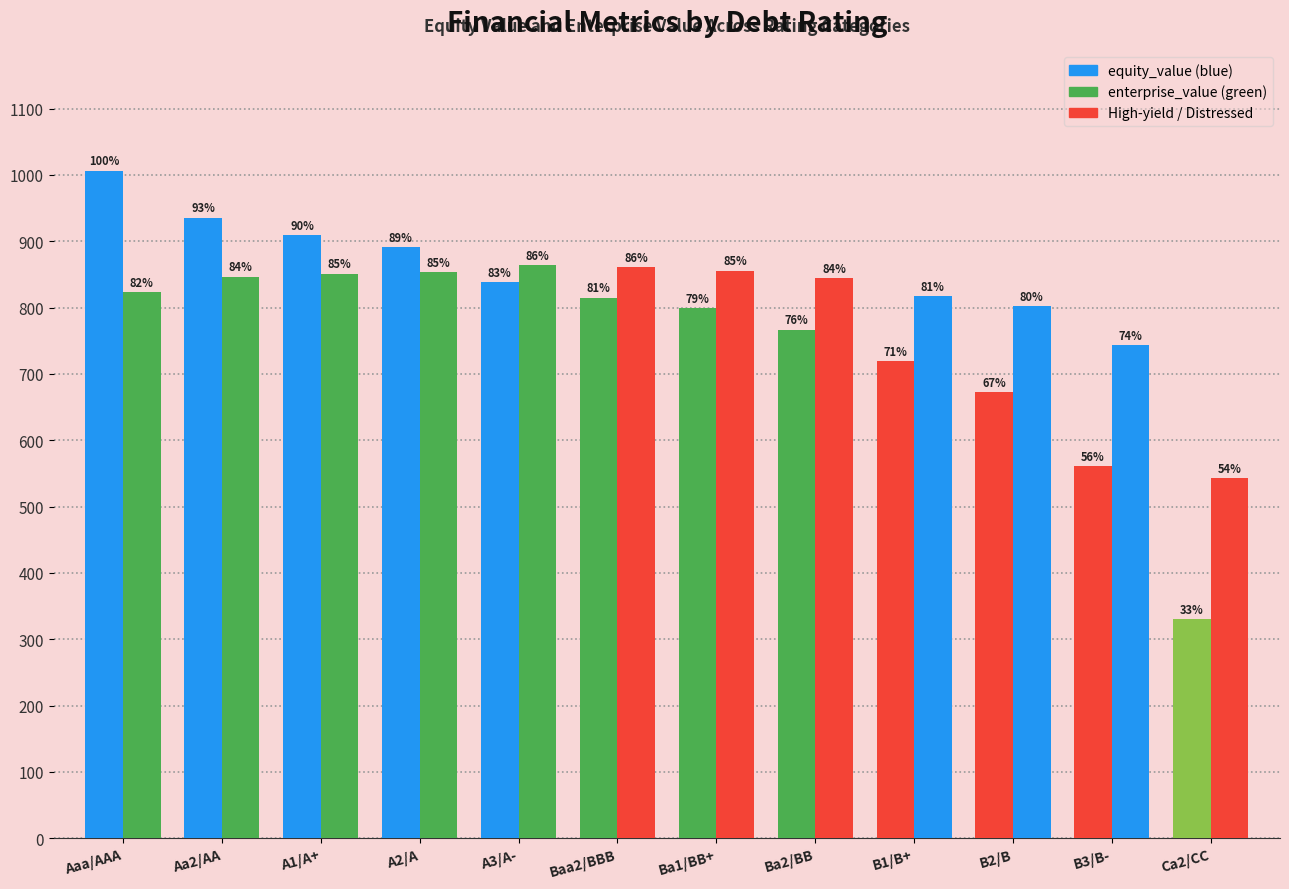

Which label corresponds to the smallest value in the chart?

Ca2/CC